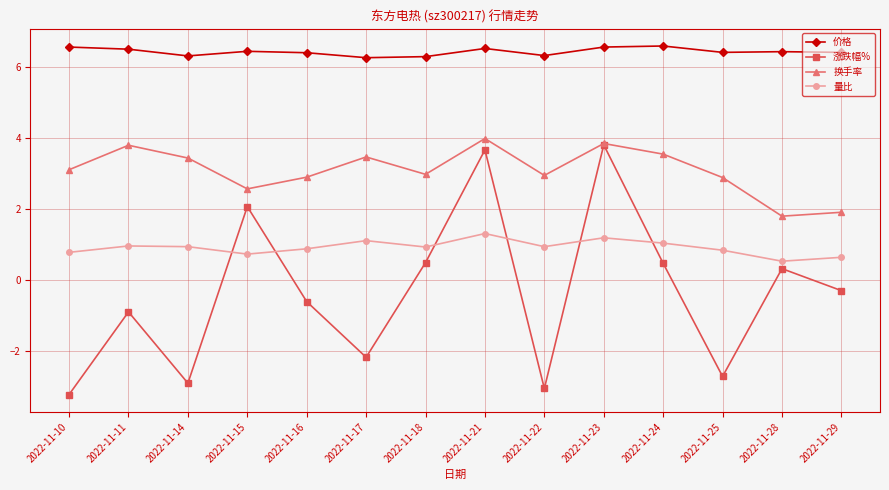

What is the approximate value of 价格 at 2022-11-15?

6.4